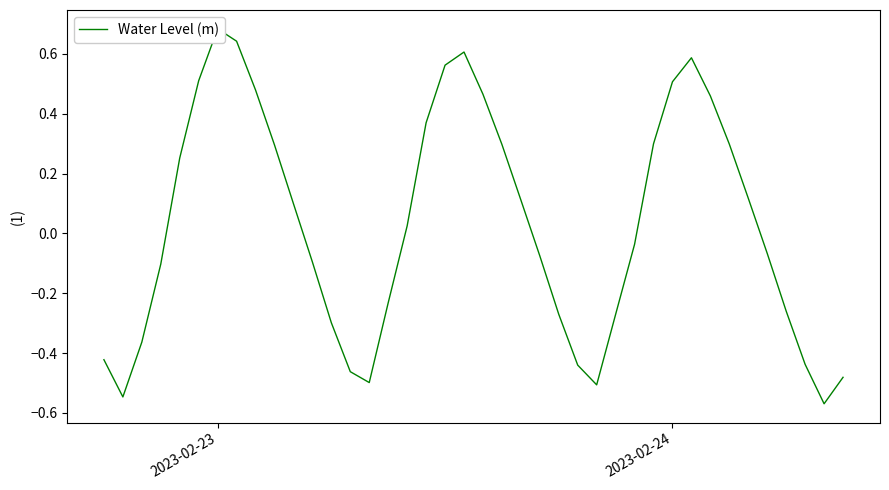

Reading right to left, extract all data points from this chart.

-0.5	-0.6	-0.4	-0.3	-0.1	0.1	0.3	0.5	0.6	0.5	0.3	-0.0	-0.3	-0.5	-0.4	-0.3	-0.1	0.1	0.3	0.5	0.6	0.6	0.4	0.0	-0.2	-0.5	-0.5	-0.3	-0.1	0.1	0.3	0.5	0.6	0.7	0.5	0.3	-0.1	-0.4	-0.5	-0.4